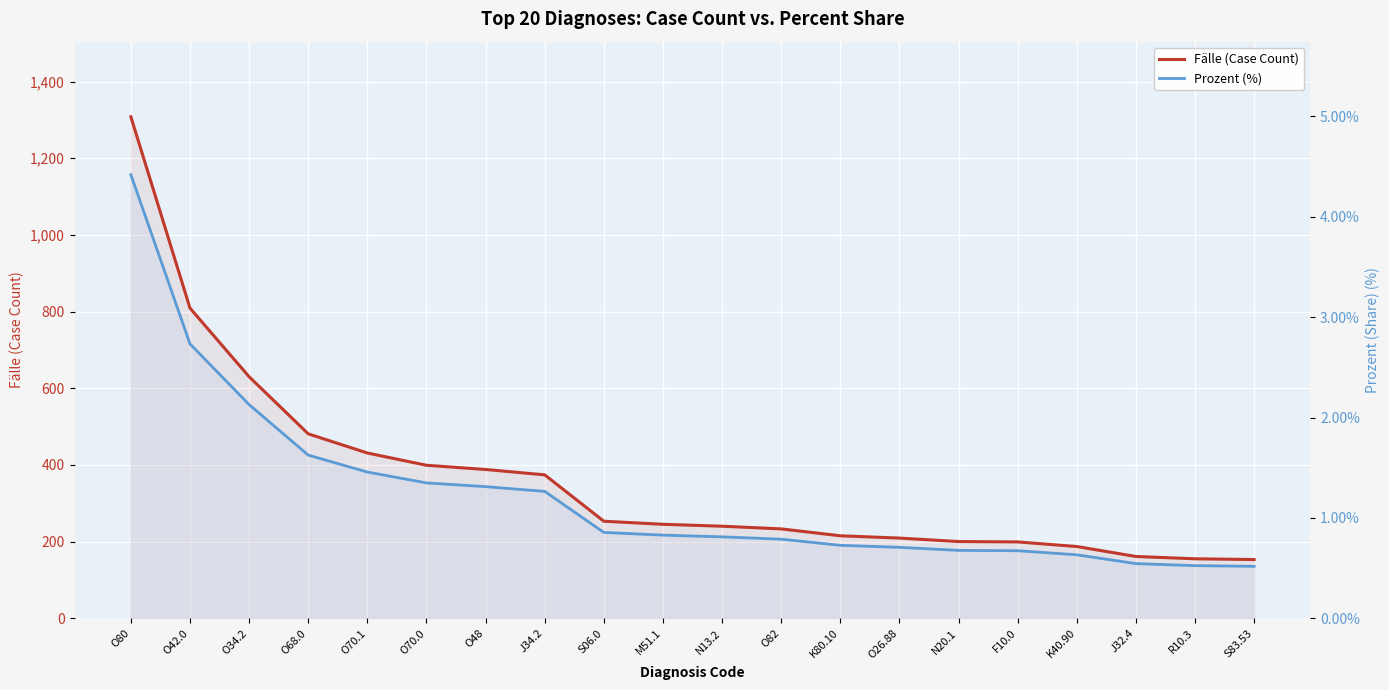

What is the value of the Fälle (Case Count) point at the 18th from the left?

161.0